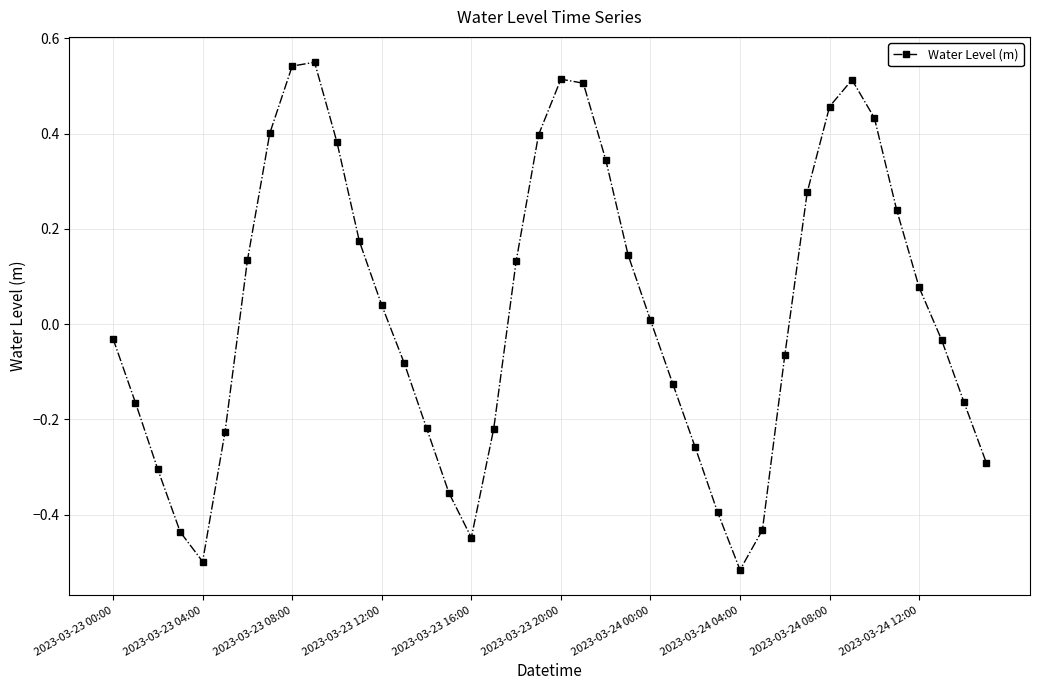

What is the sum of all values?

1.0